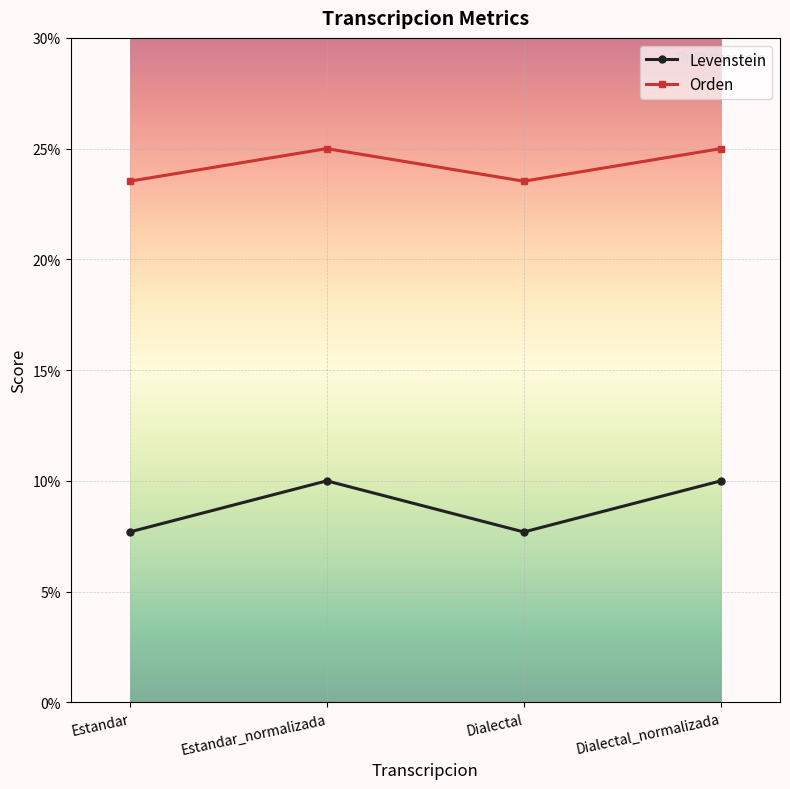

What is the average value of the Orden series?

24.3